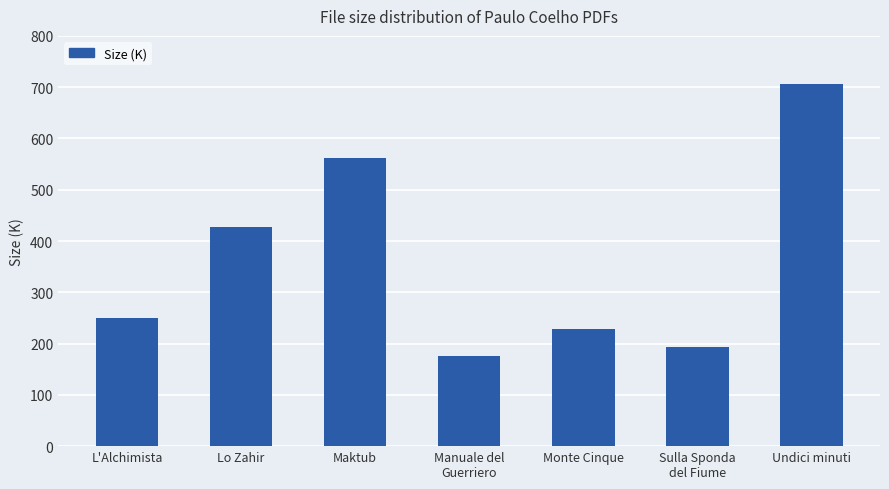

The chart shows a value of 319.7 at Sulla Sponda
del Fiume. True or false?

False